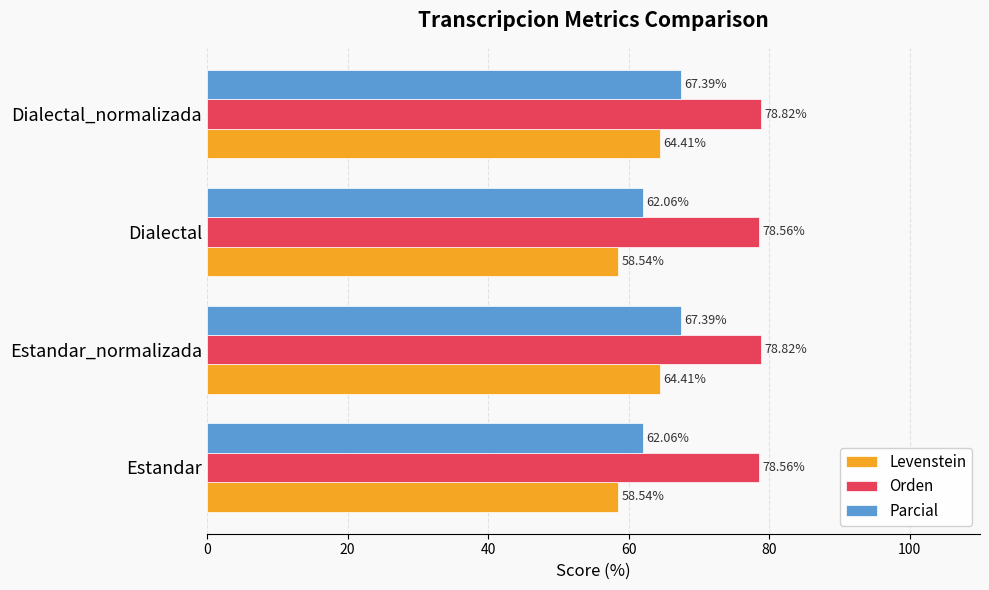

What is the difference between the maximum and minimum values in the Parcial series?

5.3